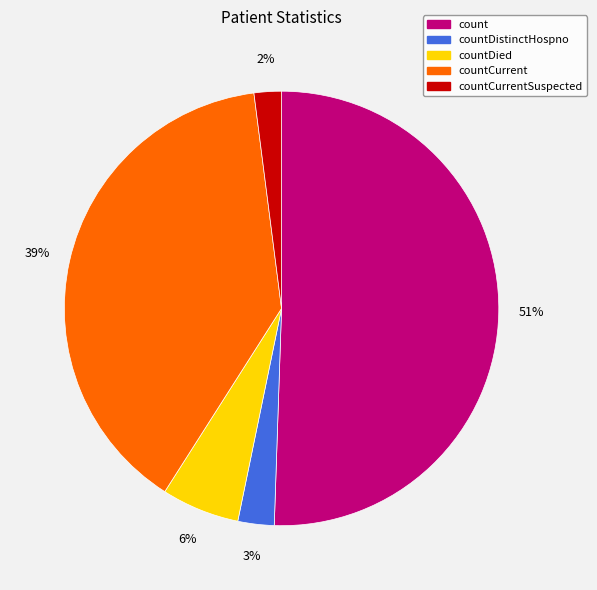

Which has a higher value, countCurrentSuspected or countCurrent?

countCurrent